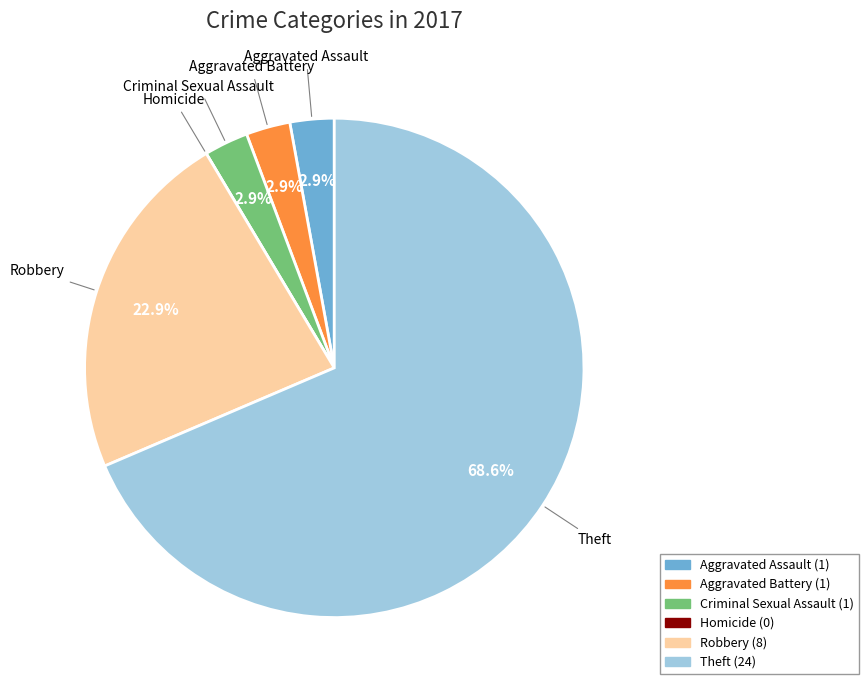

Which category accounts for the majority?

Theft